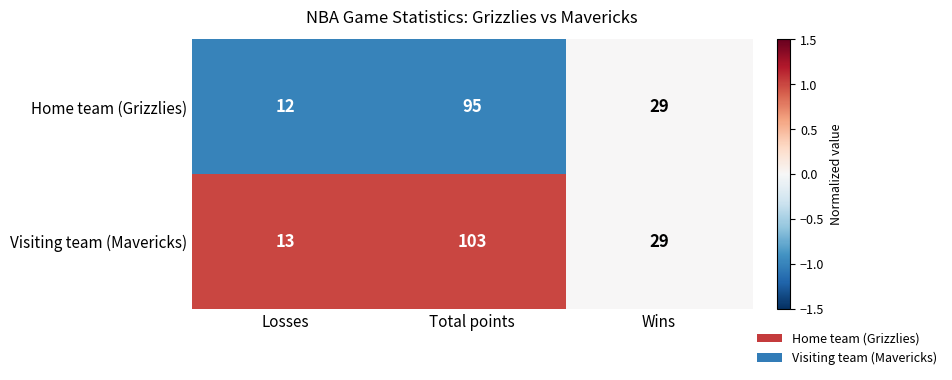

What is the difference between the Visiting team (Mavericks) values at Total points and Wins?

74